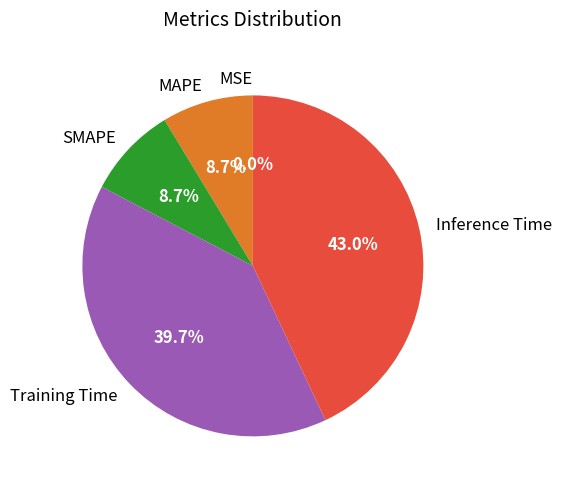

What percentage is the SMAPE slice, to the nearest percent?

9%